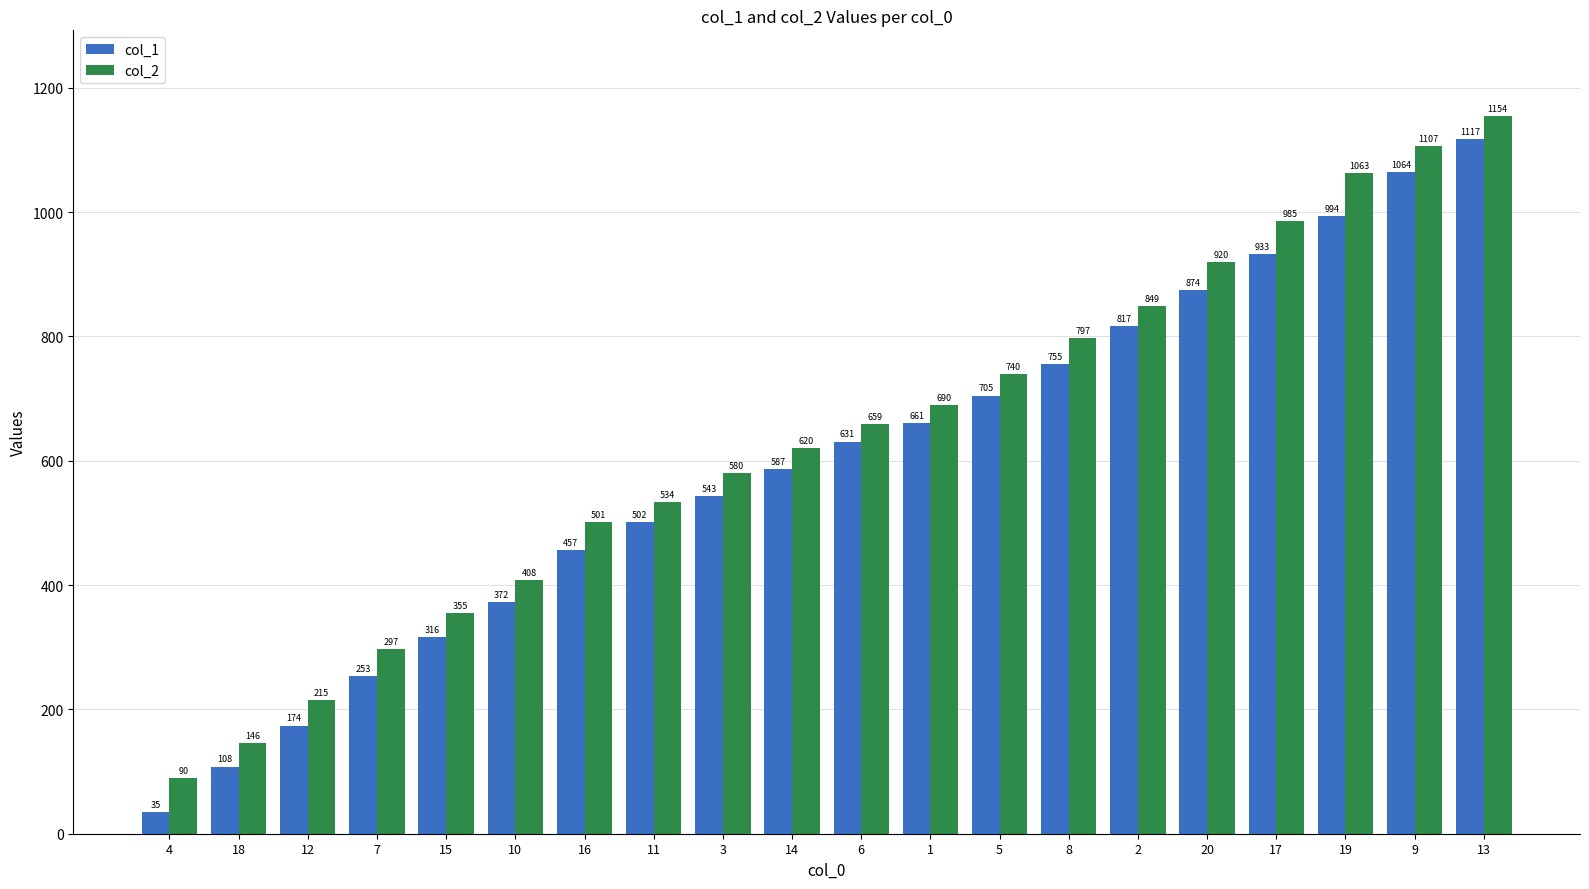

What is the sum of all col_2 values?

12710